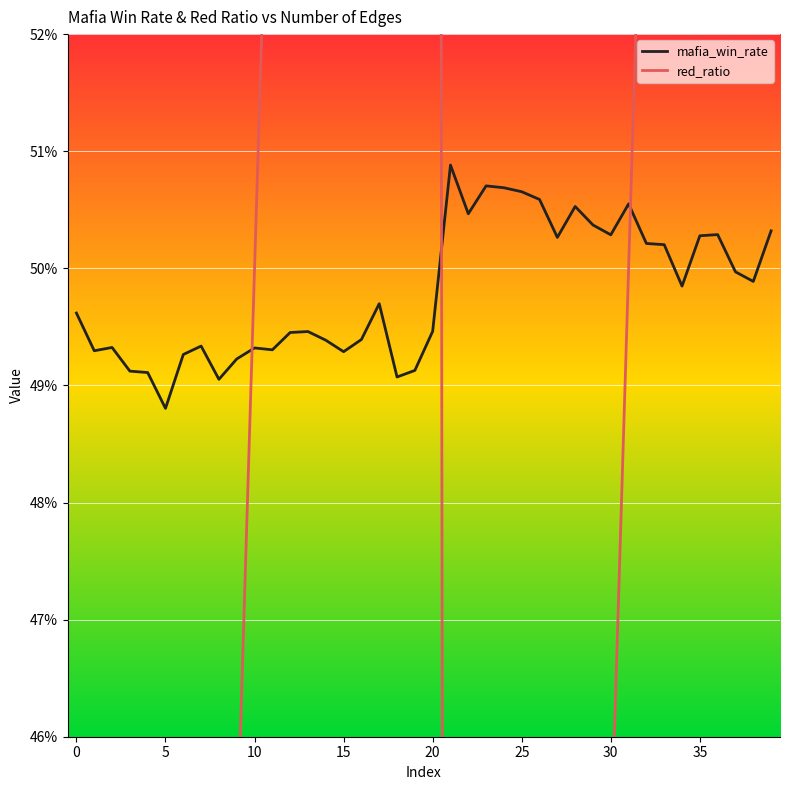

In mafia_win_rate, how many points are lower than both neighbors (excluding endpoints)?

11